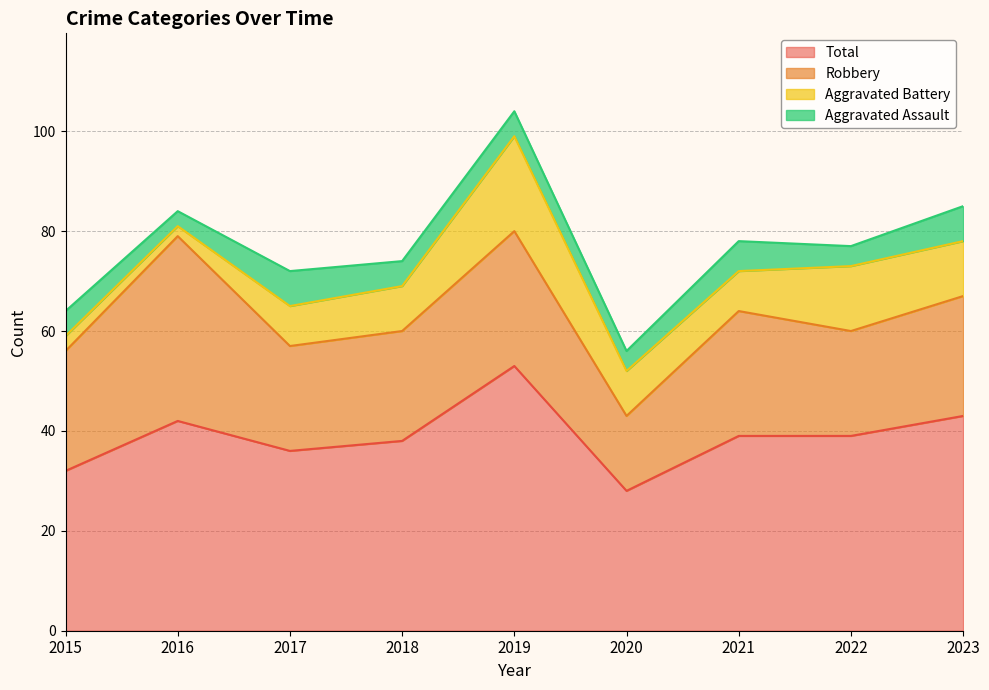

After their last crossing, which series has the higher values: Aggravated Battery or Aggravated Assault?

Aggravated Battery